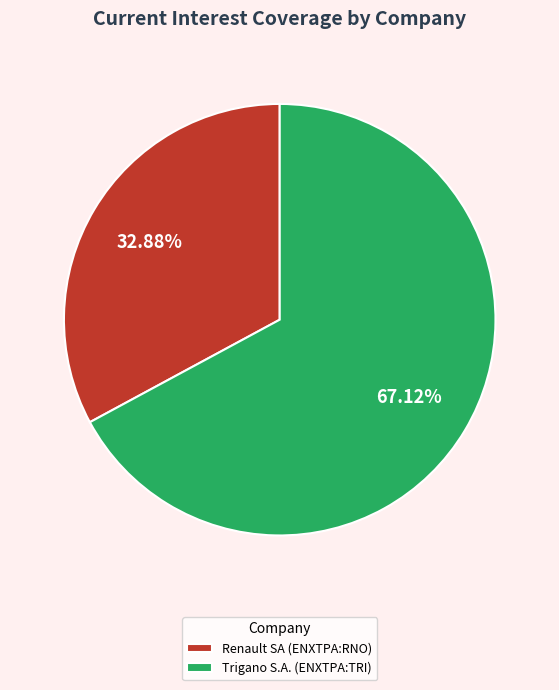

What is the ratio of the value at Trigano S.A. (ENXTPA:TRI) to the value at Renault SA (ENXTPA:RNO)?

2.0